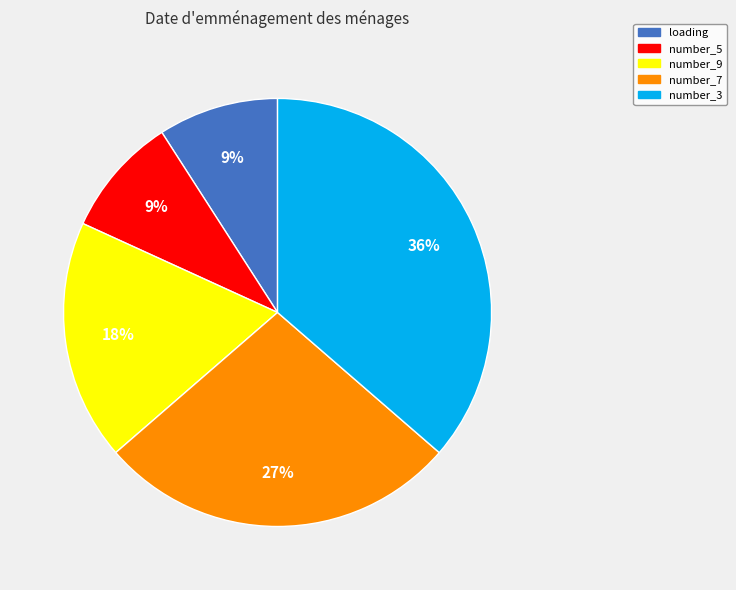

Count the number of slices in the pie.

5